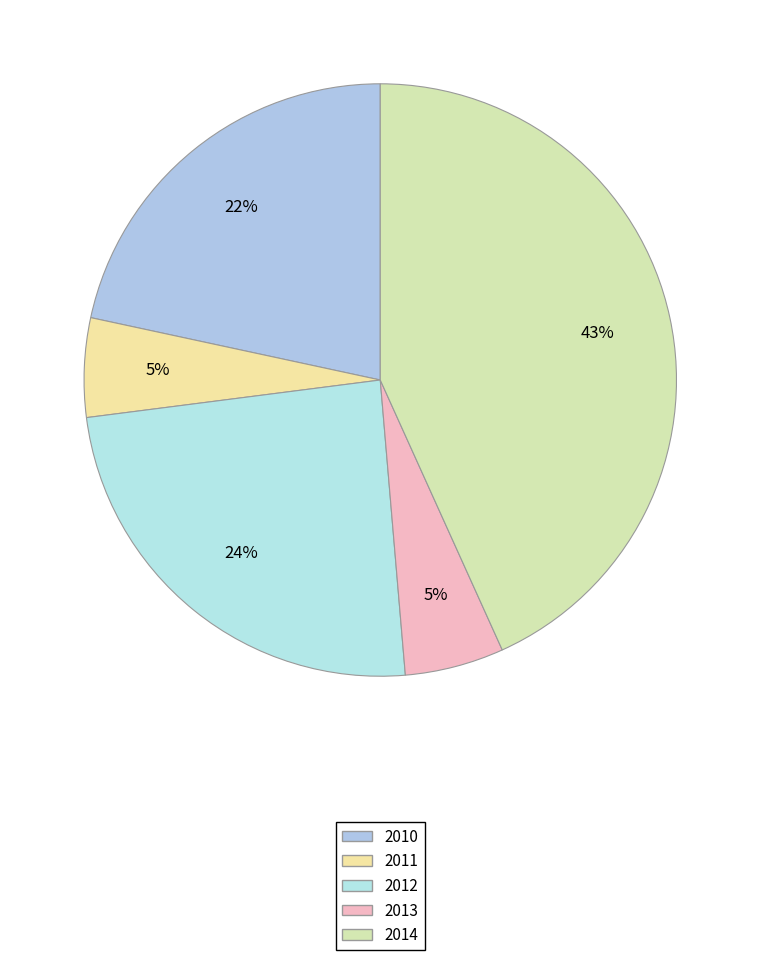

What is the ratio of the value at 2010 to the value at 2014?

0.5